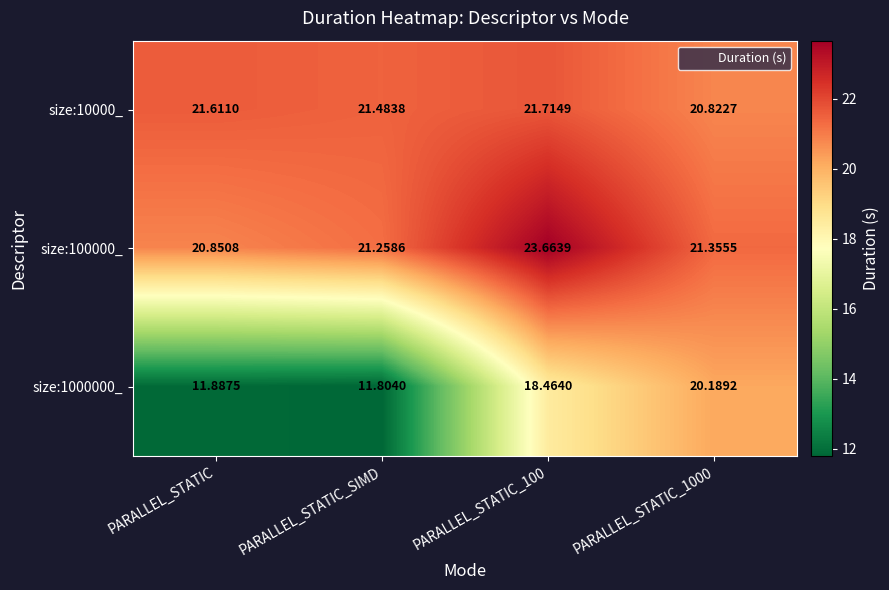

Which category has the lowest value in the size:100000_ series?

PARALLEL_STATIC